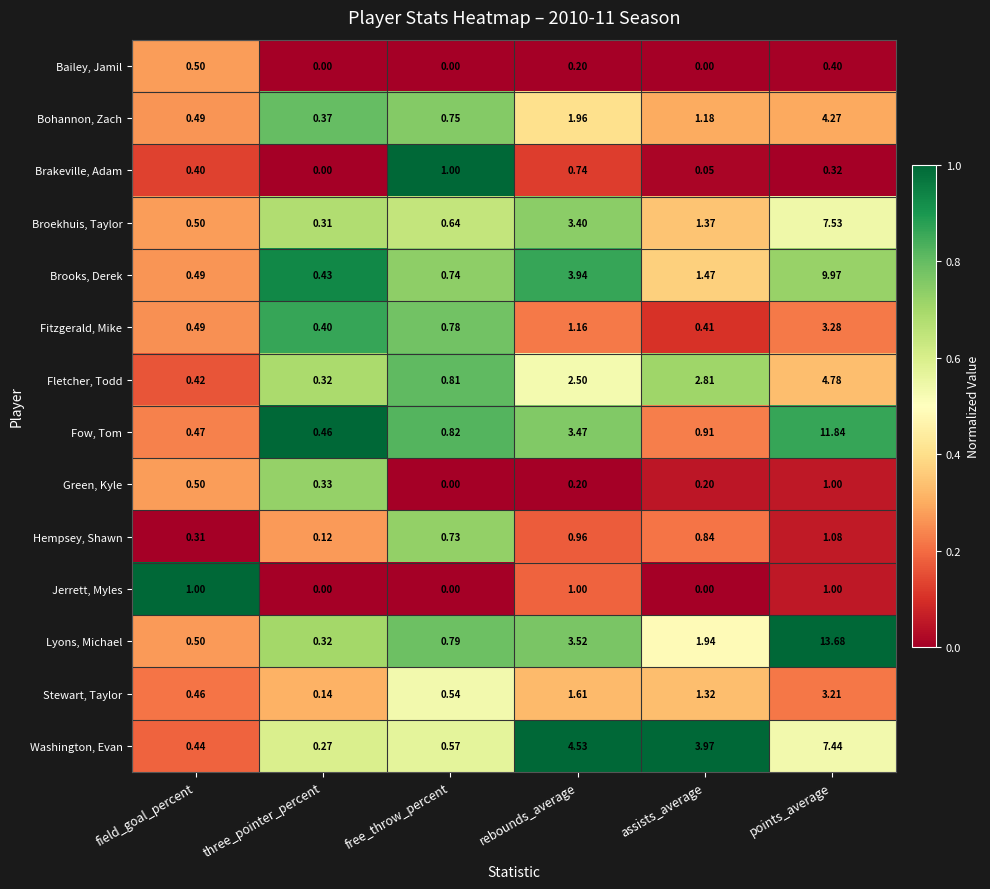

At which category does the chart reach its peak across all series?

points_average